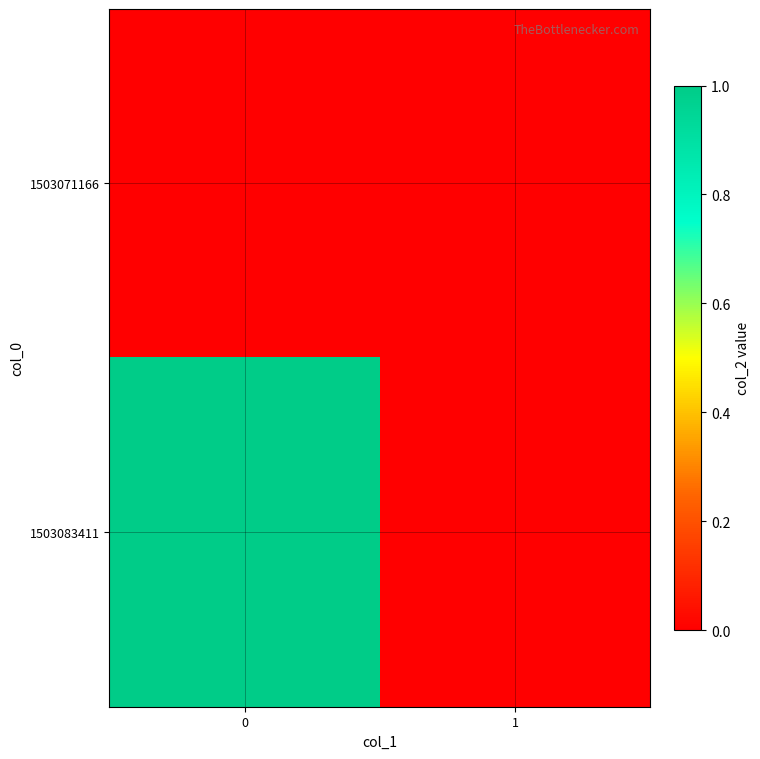

How many series are shown in this chart?

2